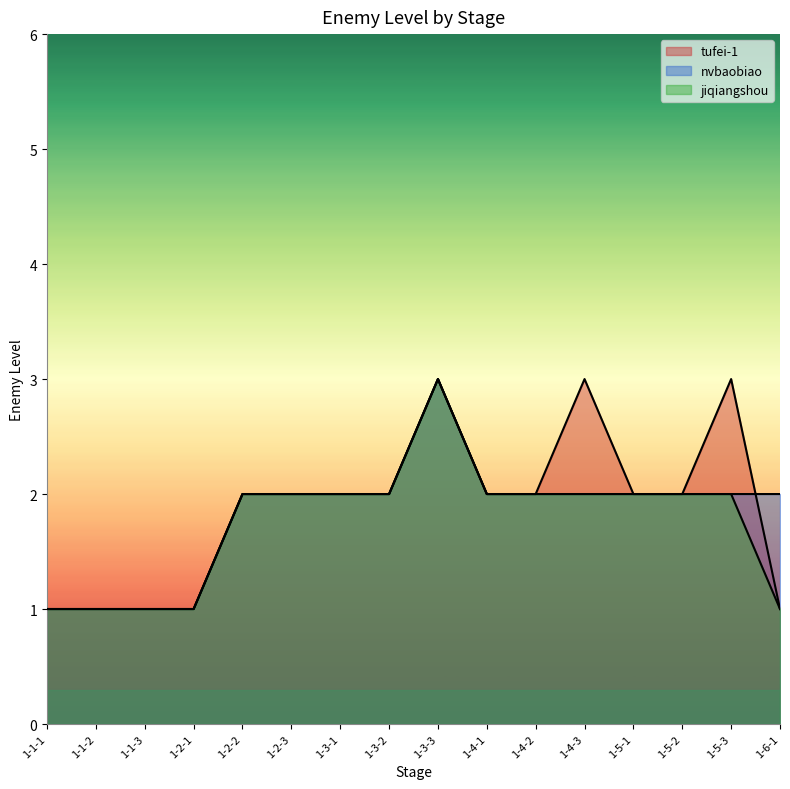

True or false: nvbaobiao and tufei-1 intersect in this chart.

True